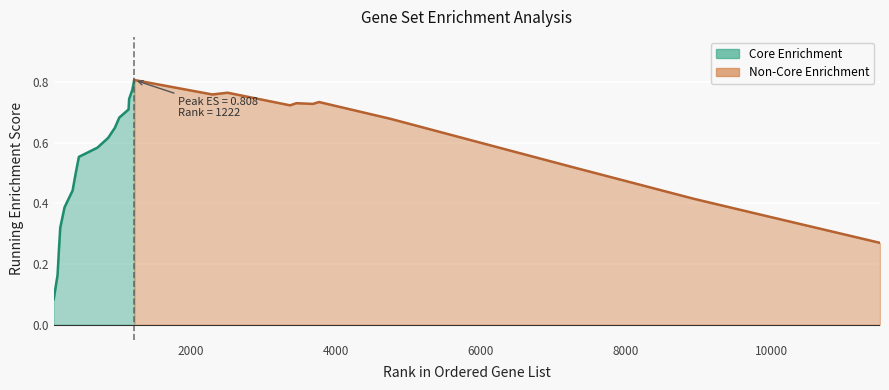

What is the average value?

0.6